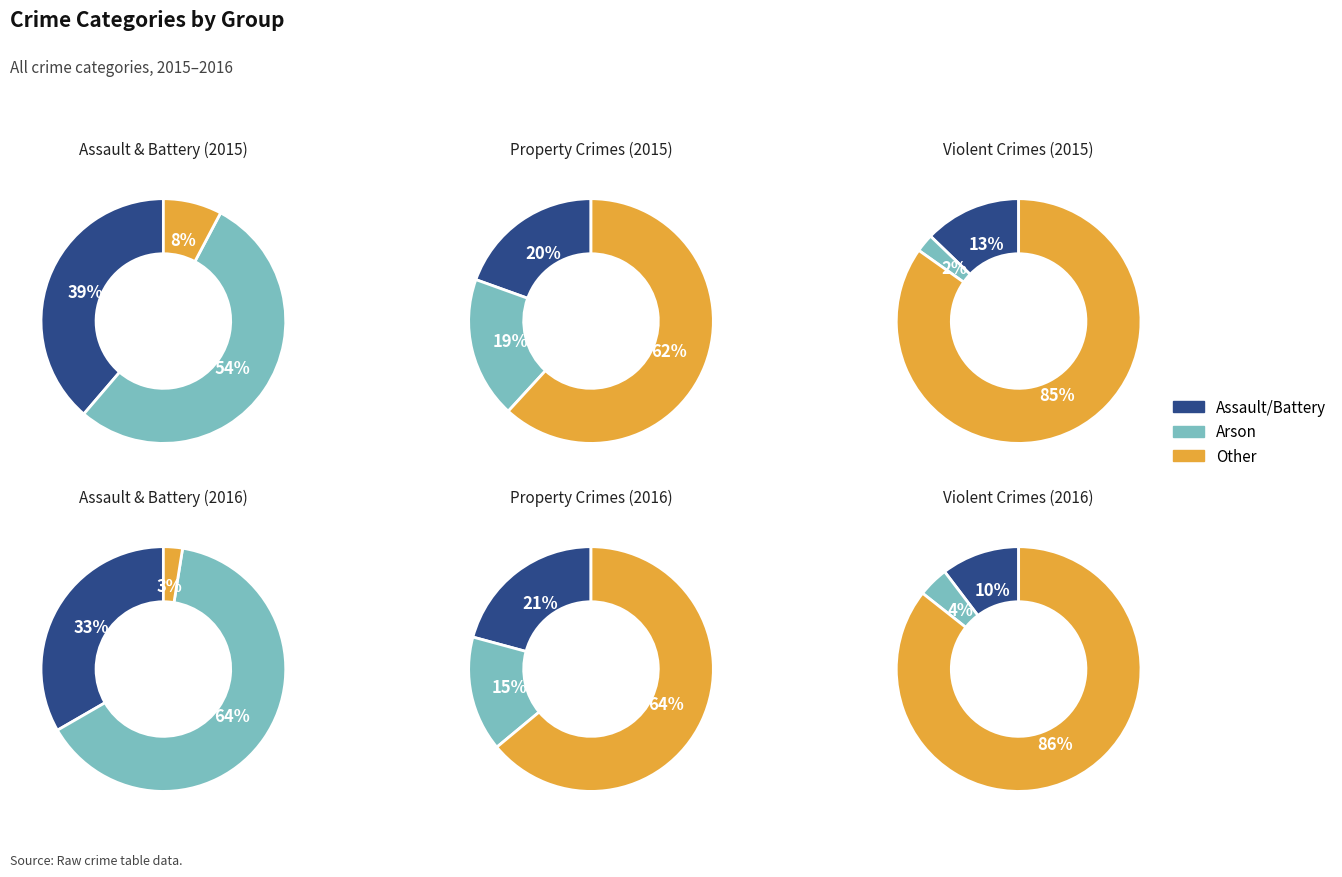

True or false: Aggravated Battery accounts for 1% of the total.

False